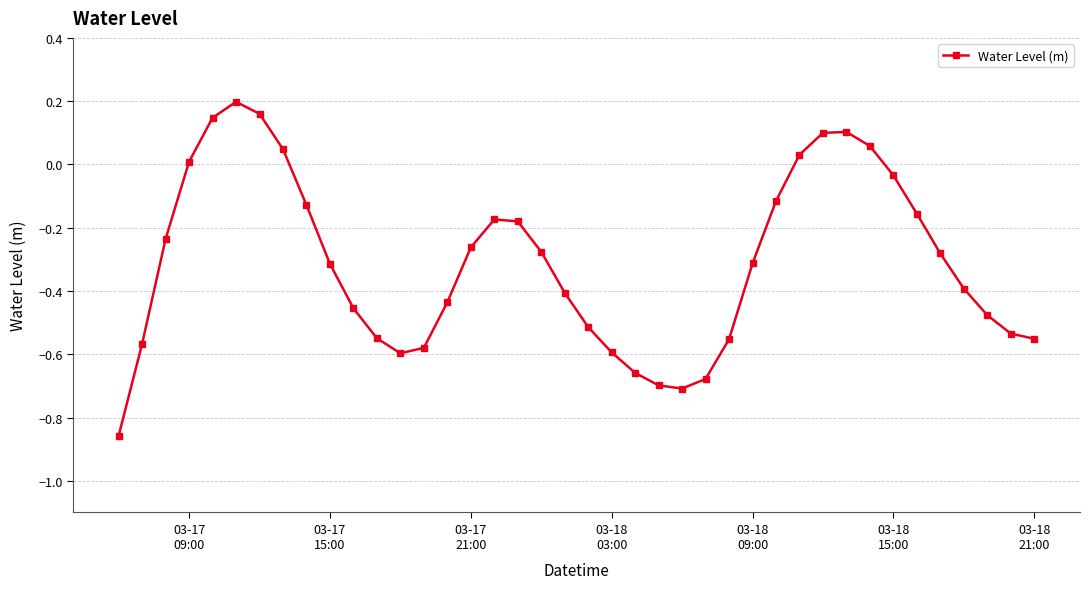

What is the difference between the second highest and minimum values?

1.0